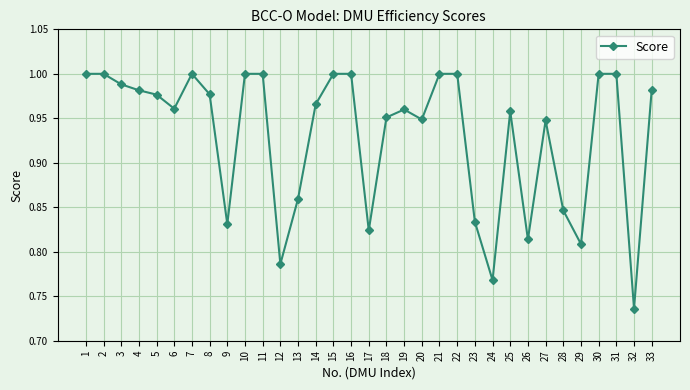

True or false: there are more than 2 points higher than both neighbors.

True